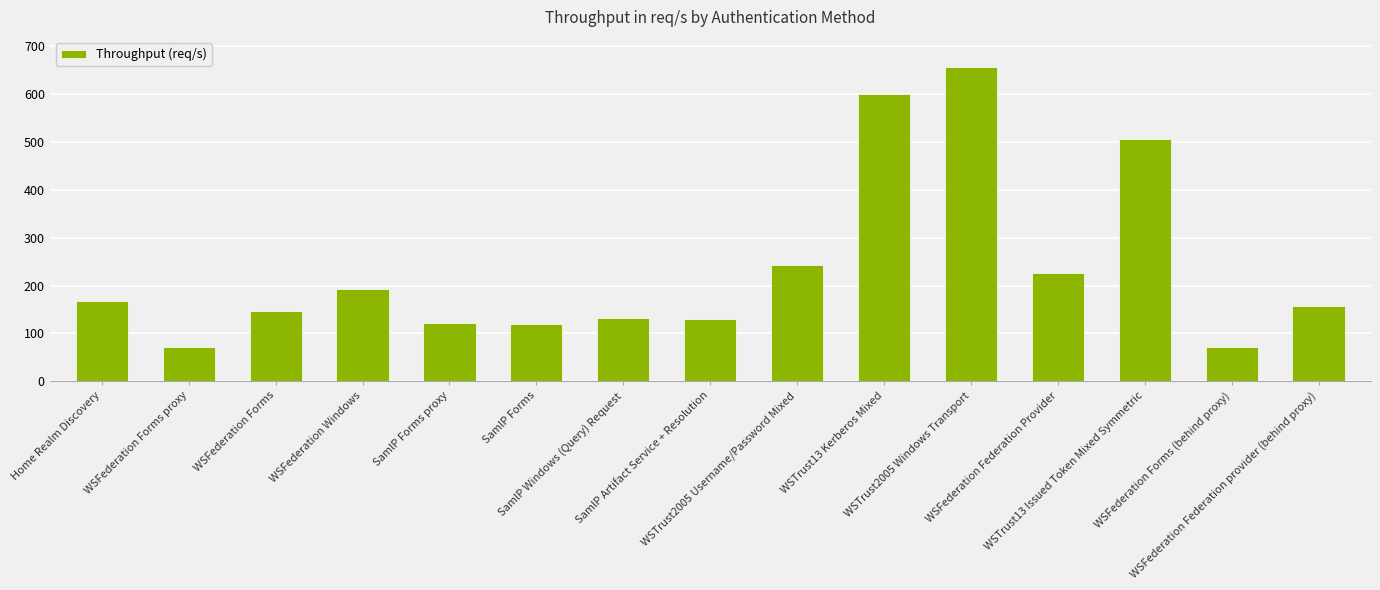

Read the value at WSFederation Forms (behind proxy), to the nearest 50.

50